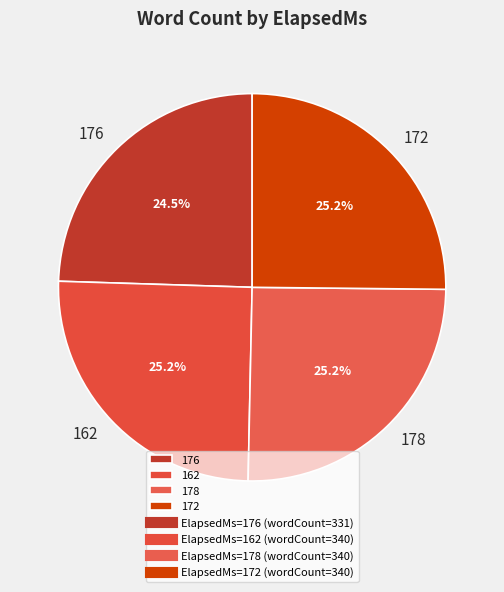

Is 162 the majority of the pie?

No